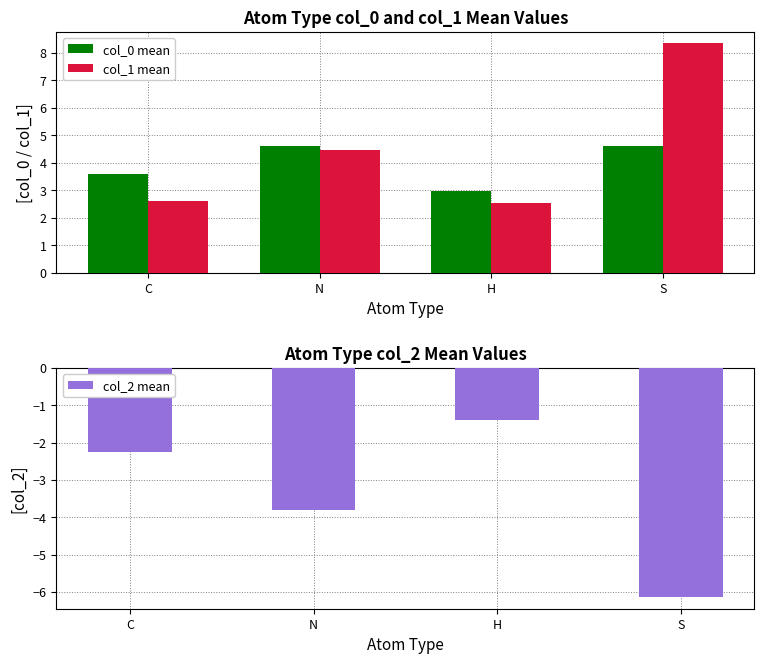

Rank the categories by col_0 mean value from lowest to highest.

H, C, S, N